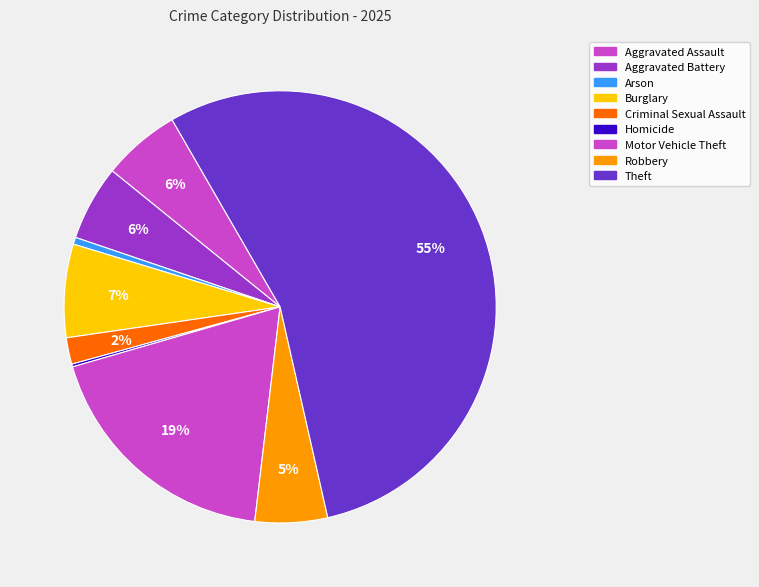

Which slice is the largest?

Theft